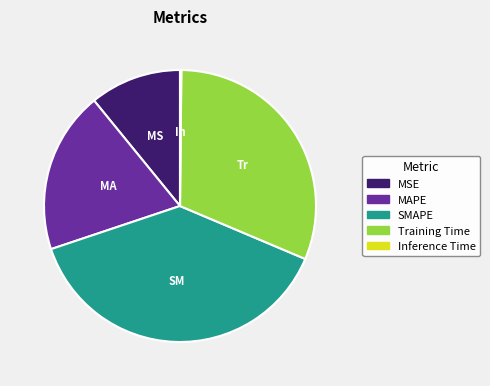

Is it true that Training Time is 44% of the pie?

False